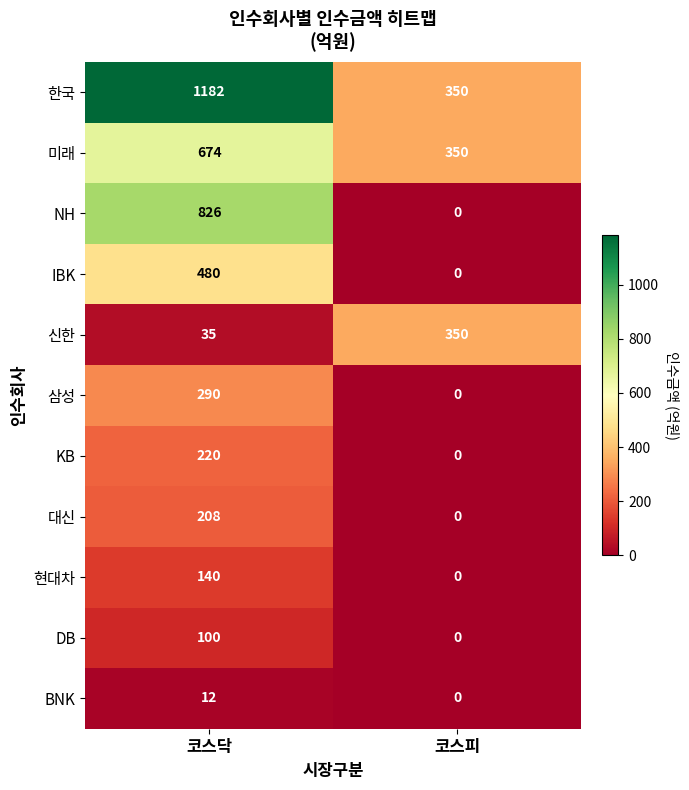

Is the value of DB at 코스피 greater than the value of 한국 at 코스닥?

No